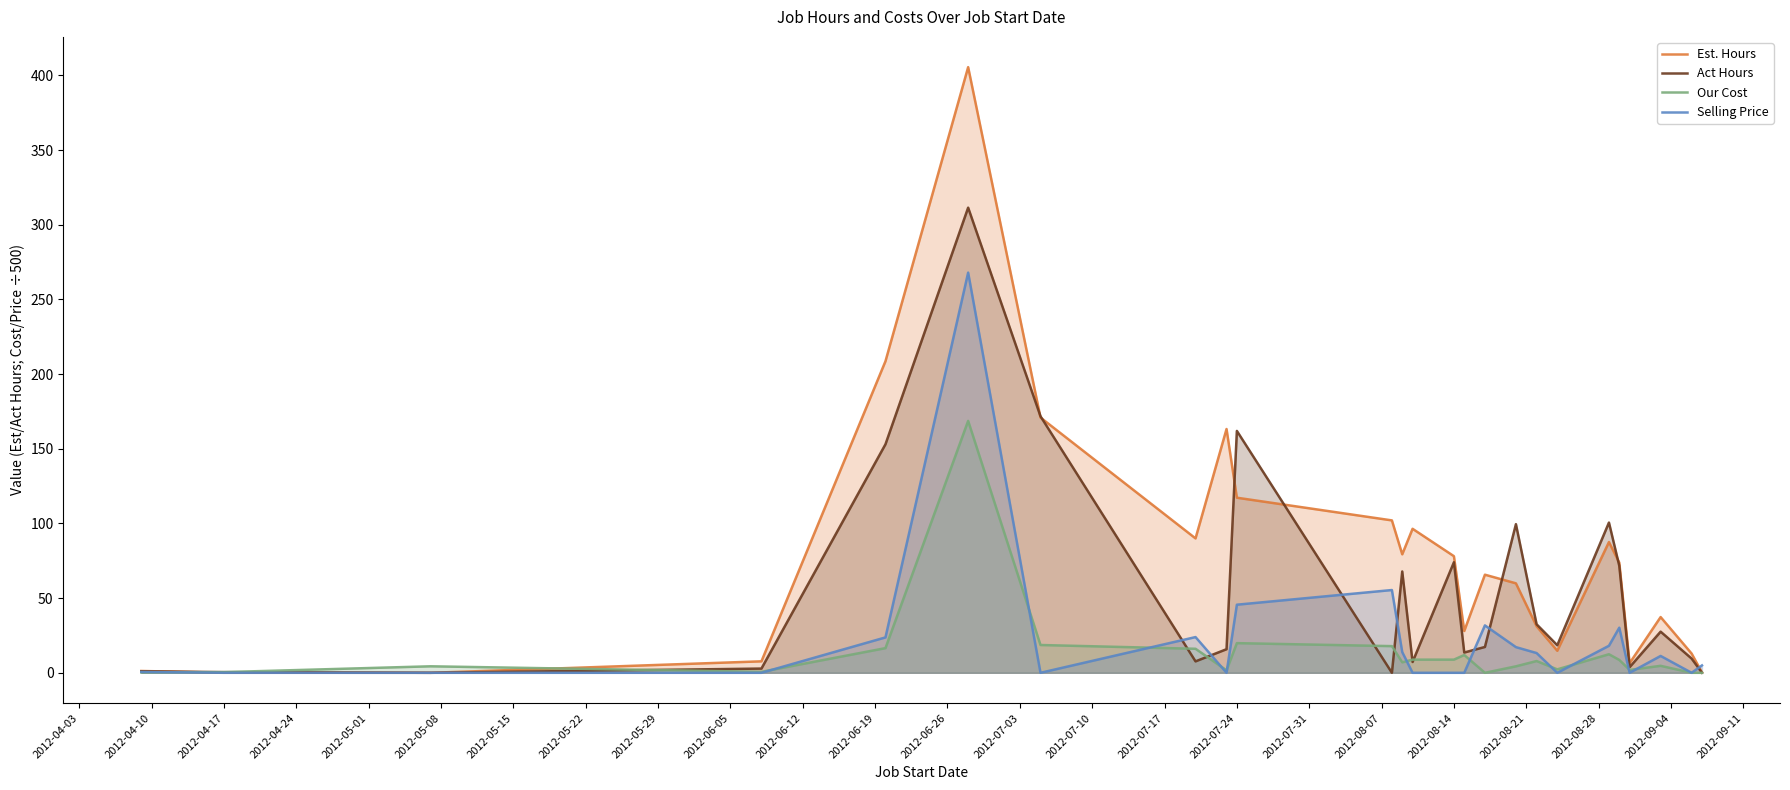

Rank the series by their maximum value, from lowest to highest.

Our Cost, Selling Price, Act Hours, Est. Hours